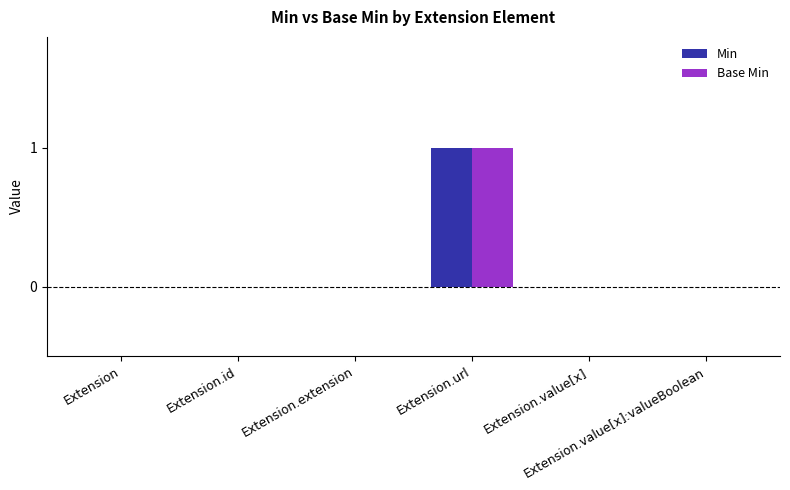

Are the bars grouped side by side (vs. stacked)?

Yes